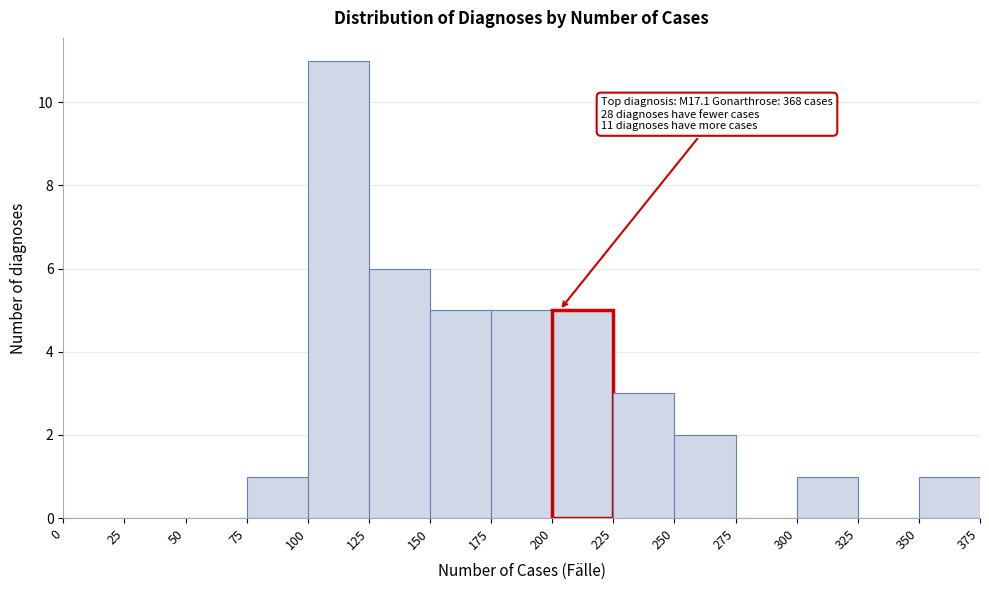

Over which range of the x-axis is the bar tallest?

100 to 125